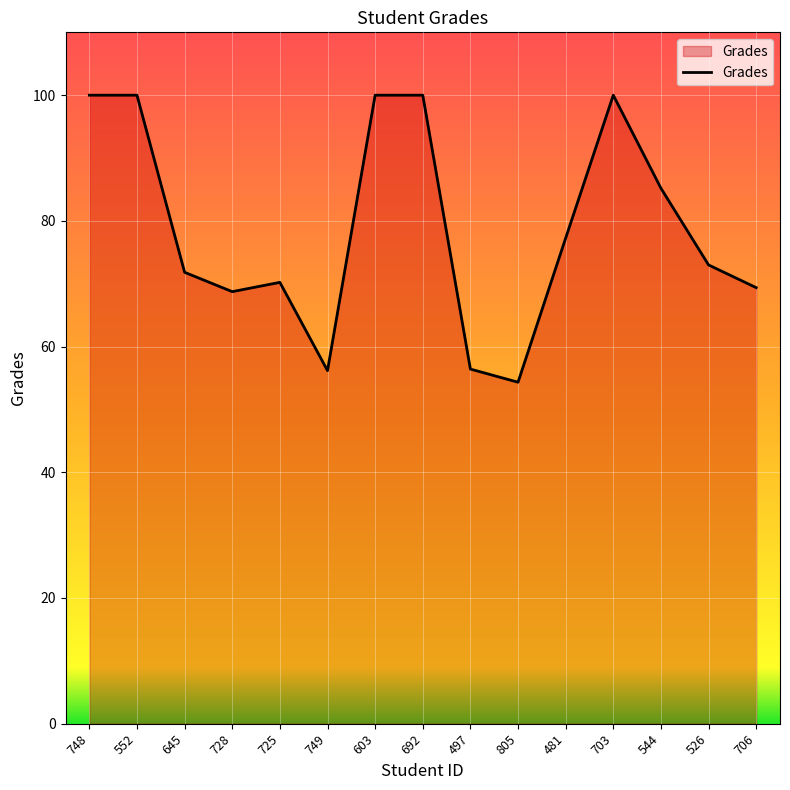

What is the smallest value displayed?

54.3